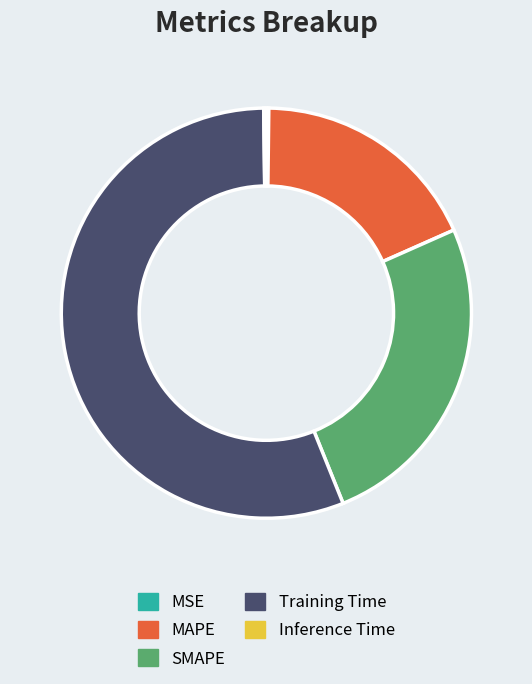

Combined, do MAPE and Training Time account for over 50%?

Yes